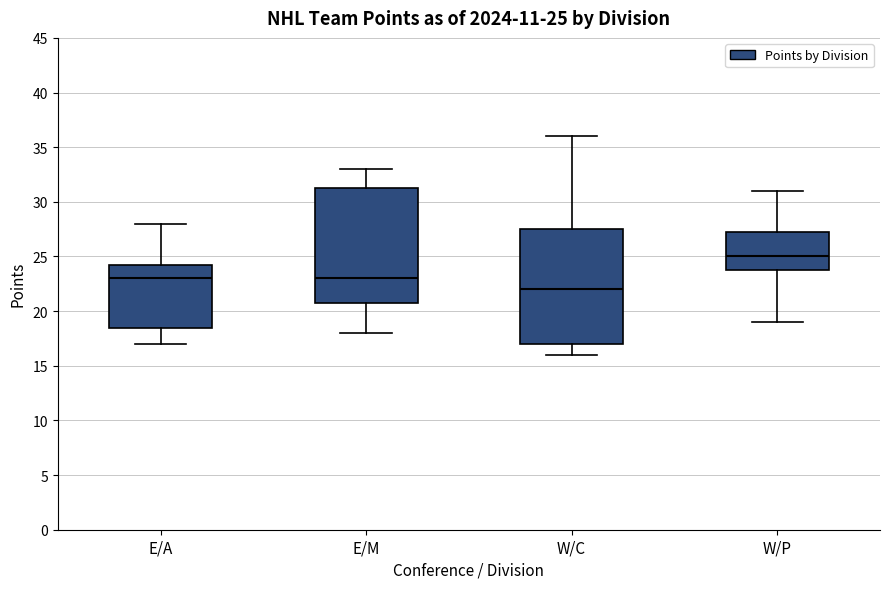

Which box has the lowest median line?

W/C